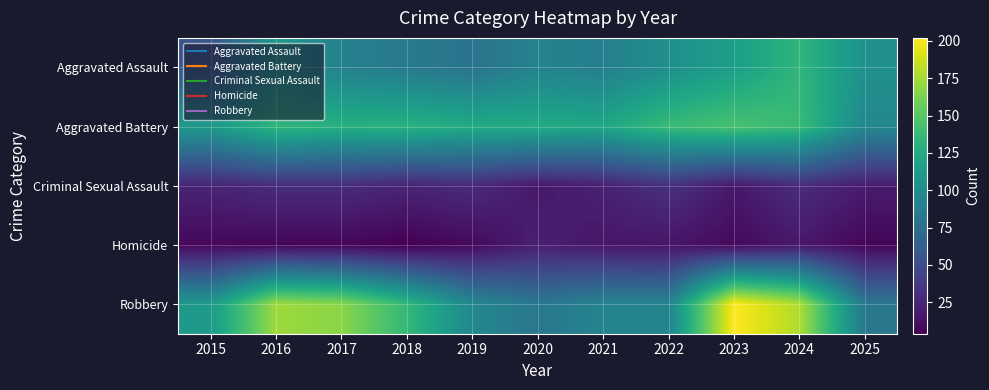

Which category has the lowest value across all series?

2018